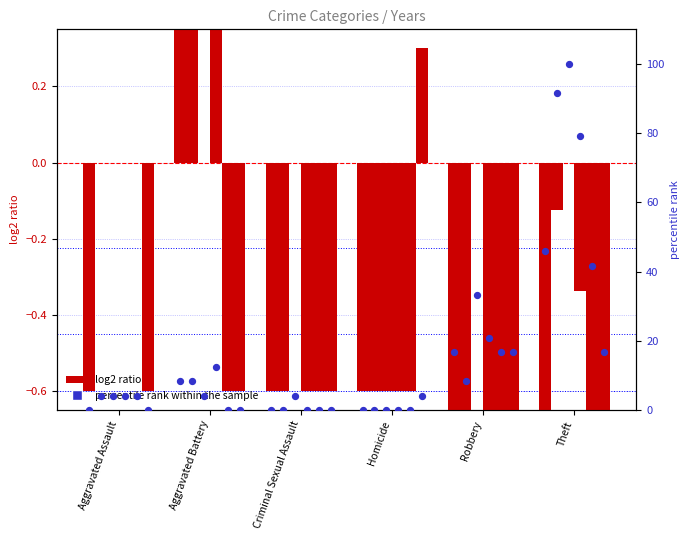

What is the change in value from Aggravated Assault to Robbery?

+16.7